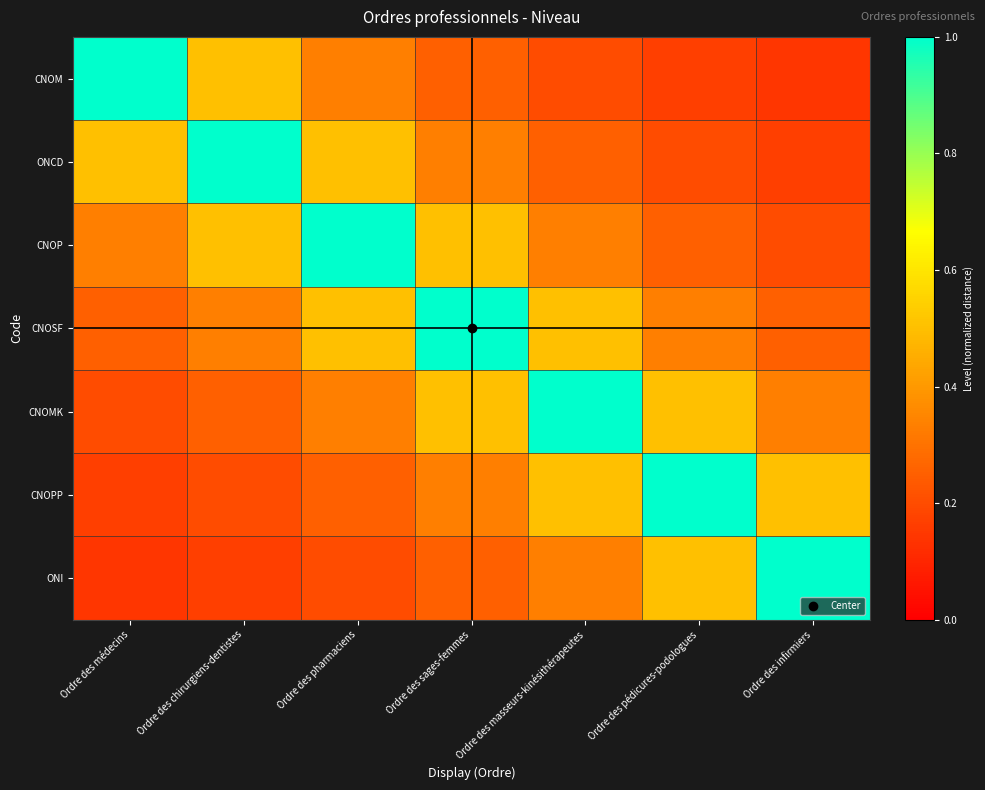

Between Ordre des sages-femmes and Ordre des pharmaciens, which is larger?

Ordre des pharmaciens